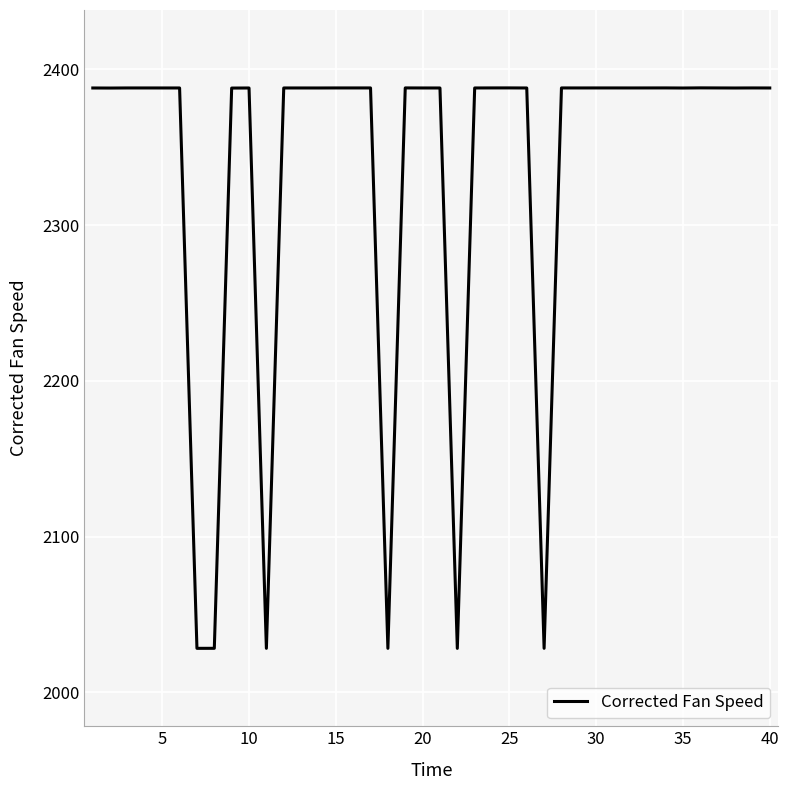

What is the minimum value shown in the chart?

2028.3